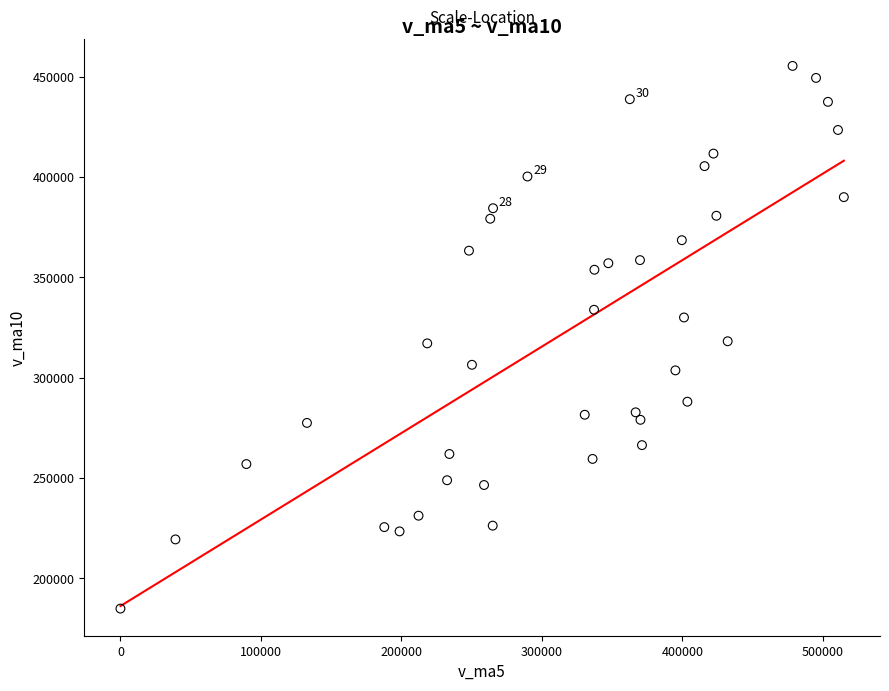

What is the range of Y values (max minus min)?

270451.2